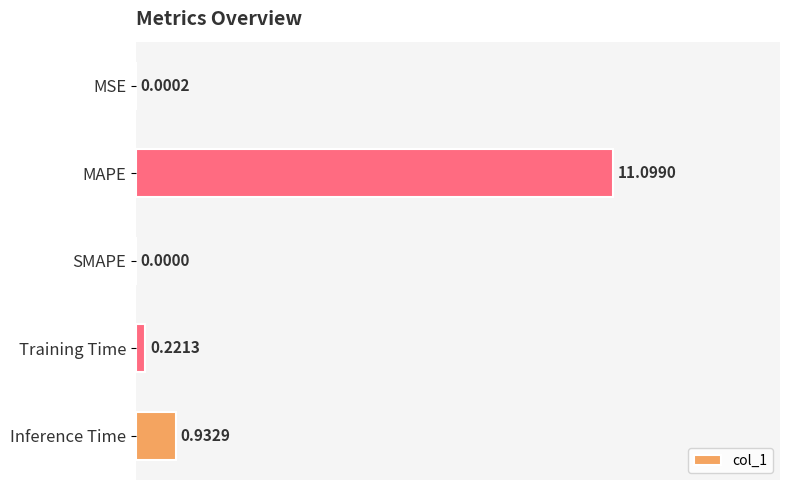

What is the sum of all values?

12.3